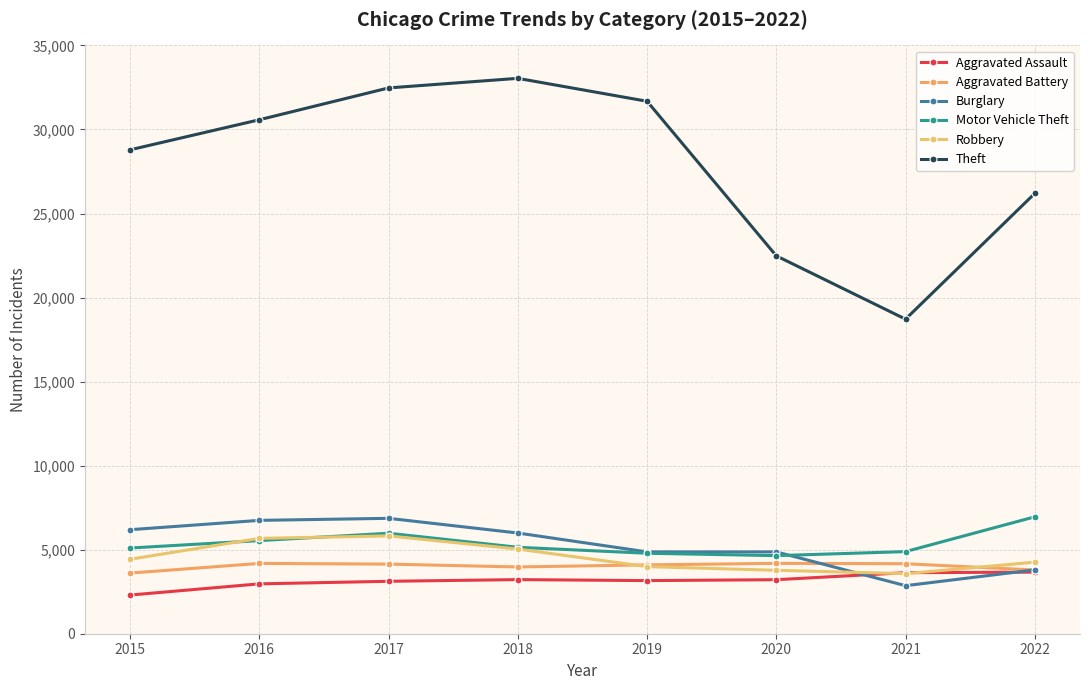

What are all the series names shown in the legend?

Aggravated Assault, Aggravated Battery, Burglary, Motor Vehicle Theft, Robbery, Theft